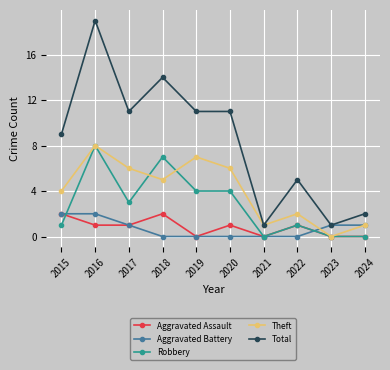

Reading left to right, extract all data points from this chart.

Aggravated Assault: 2	1	1	2	0	1	0	1	0	0
Aggravated Battery: 2	2	1	0	0	0	0	0	1	1
Robbery: 1	8	3	7	4	4	0	1	0	0
Theft: 4	8	6	5	7	6	1	2	0	1
Total: 9	19	11	14	11	11	1	5	1	2